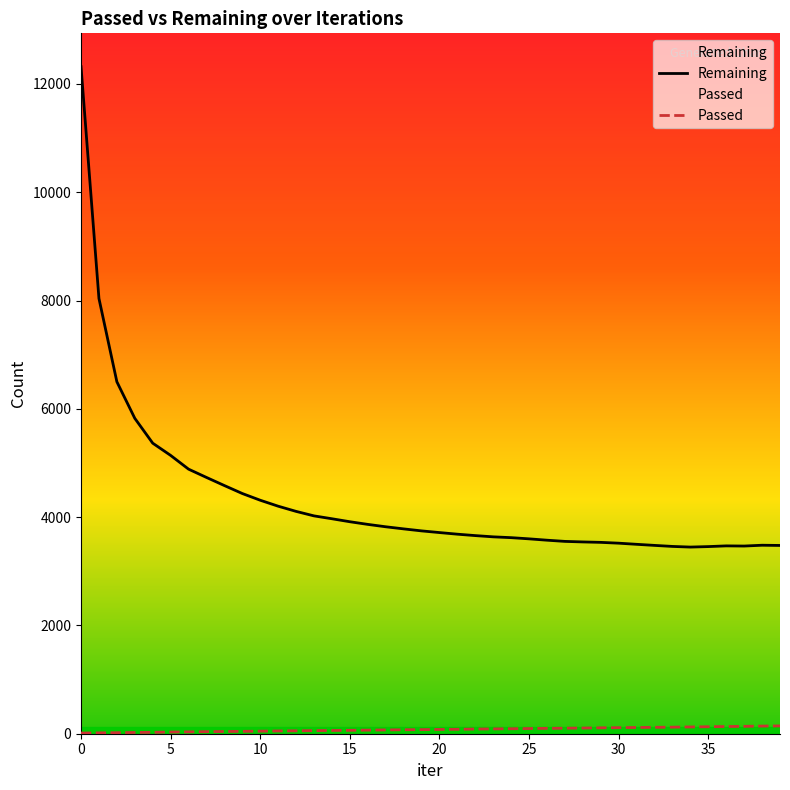

Which series has the largest total across all categories?

Remaining